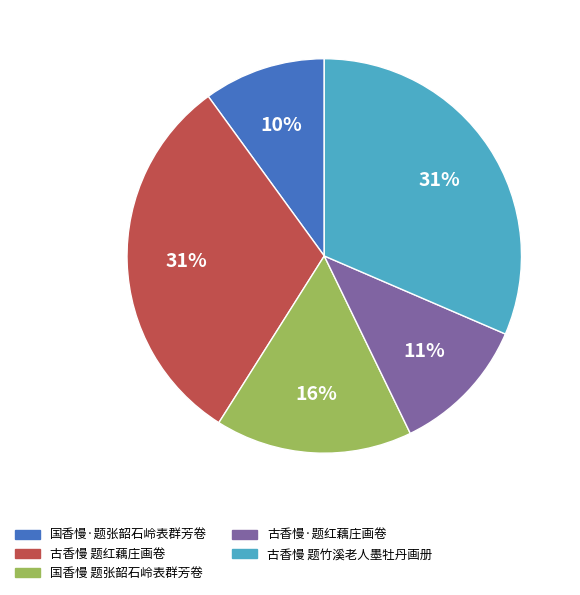

Which category has the smallest portion of the pie?

国香慢·题张韶石岭表群芳卷